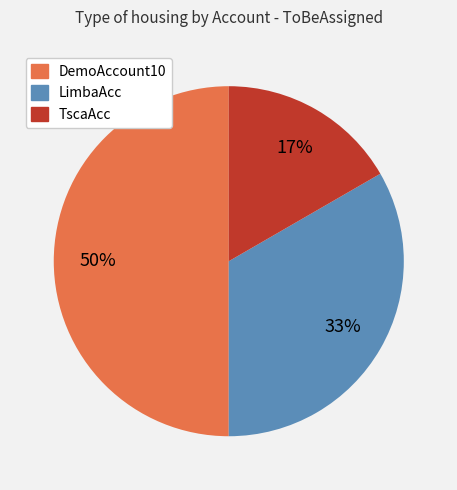

Count the number of slices in the pie.

3